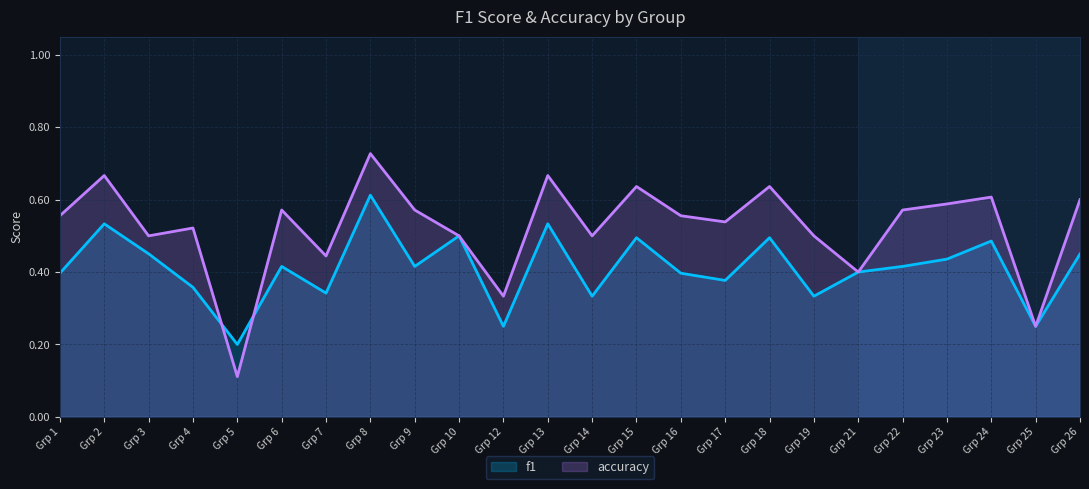

How many interior local peaks does the accuracy series have?

8